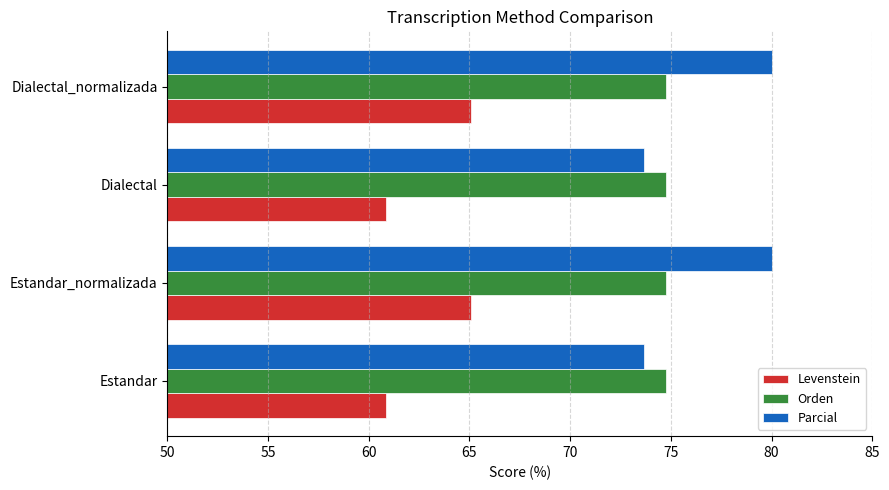

How many values in the Levenstein series are below 65?

2